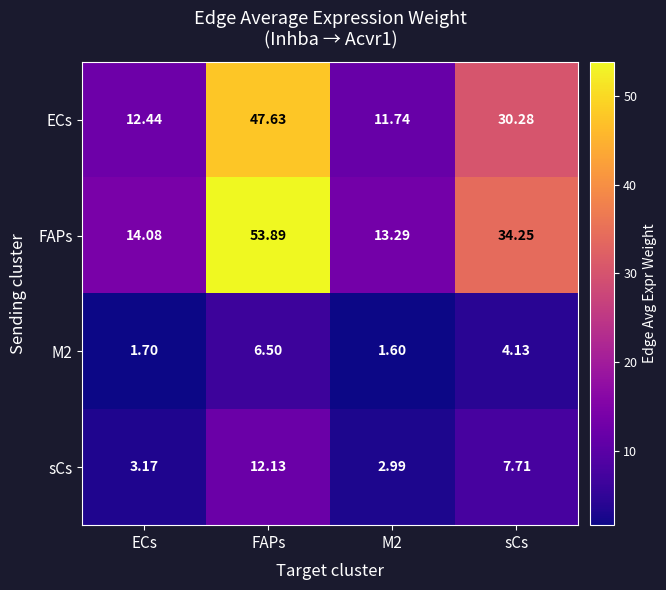

Which category has the highest value in the FAPs series?

FAPs